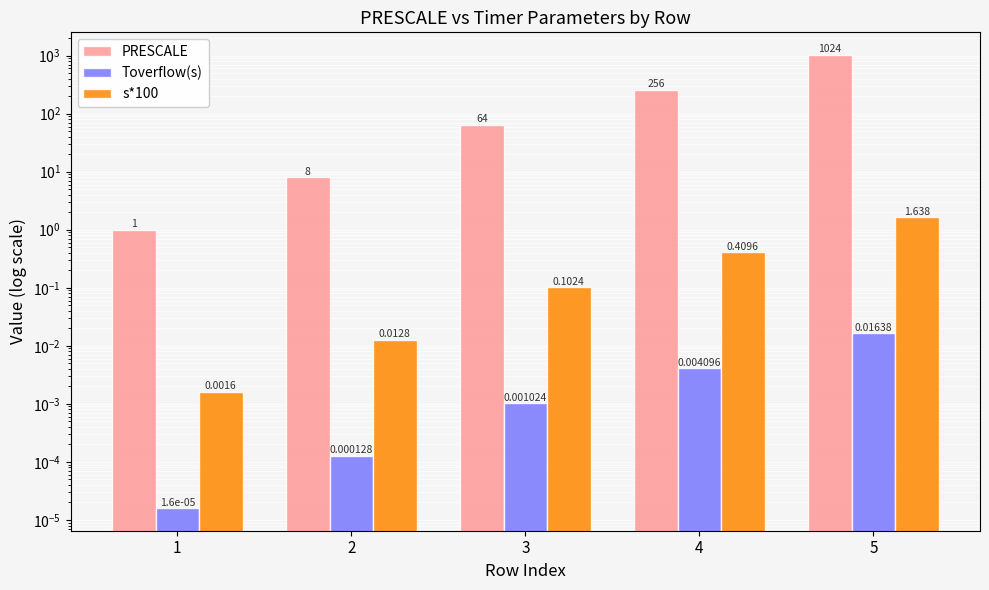

Where is PRESCALE nearest to the value 512?

4